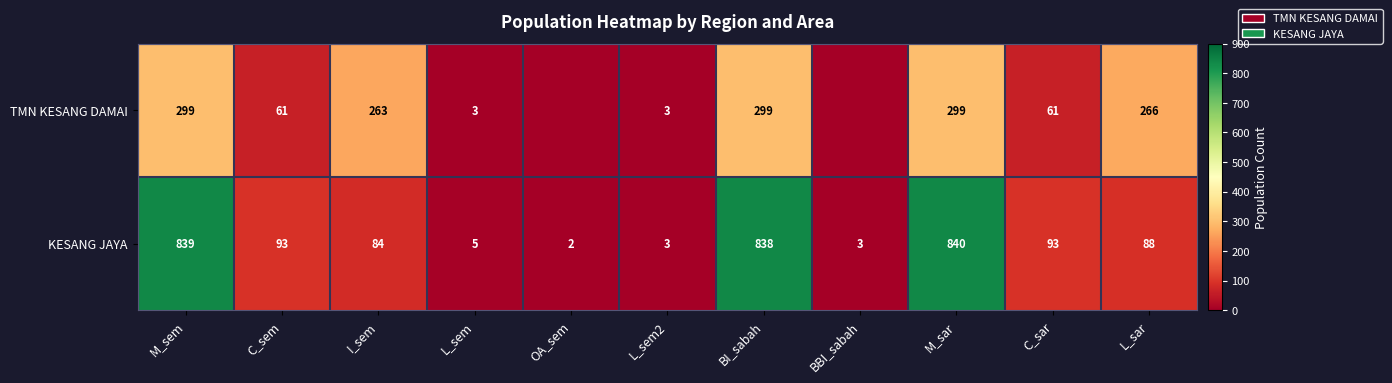

What is the spread (max minus min) of values at M_sar?

541